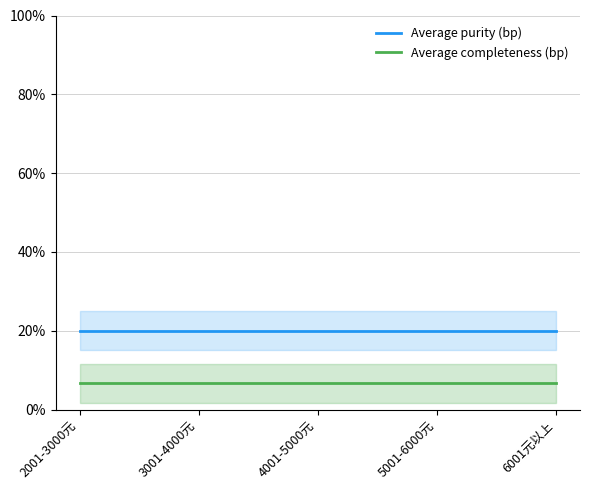

Reading right to left, list all the values displayed in this chart.

Average purity (bp): 20.0	20.0	20.0	20.0	20.0
Average completeness (bp): 6.7	6.7	6.7	6.7	6.7